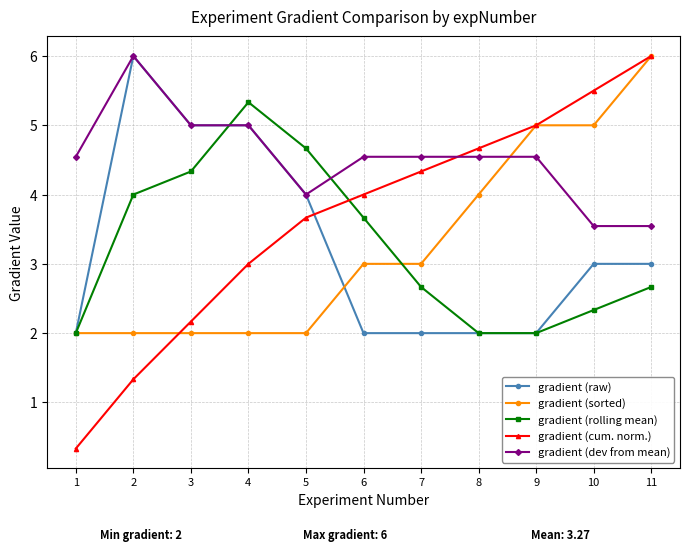

After their last crossing, which series has the higher values: gradient (cum. norm.) or gradient (rolling mean)?

gradient (cum. norm.)